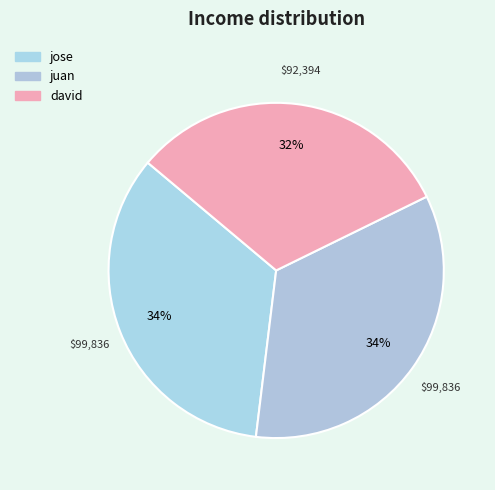

Which category has the biggest portion of the pie?

jose